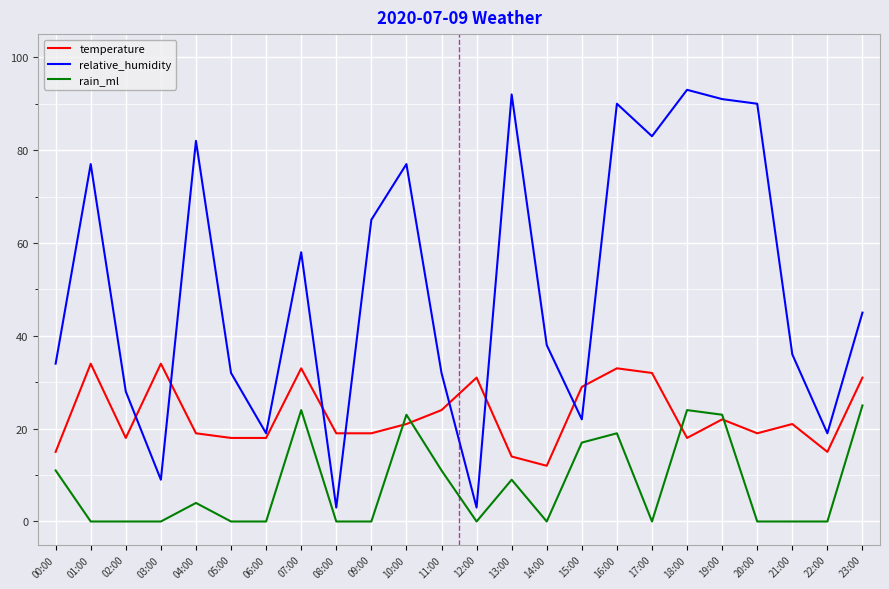

What is the maximum value for rain_ml?

25